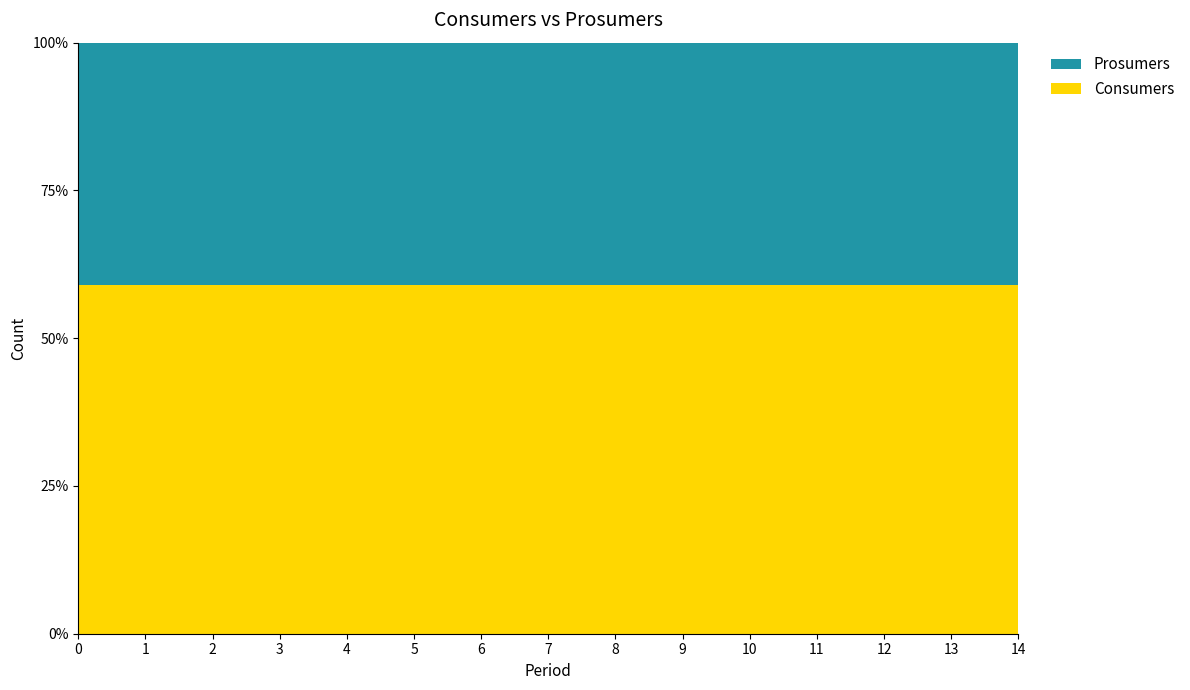

Reading left to right, extract all data points from this chart.

Consumers: 635	635	635	635	635	635	635	635	635	635	635	635	635	635	635
Prosumers: 440	440	440	440	440	440	440	440	440	440	440	440	440	440	440